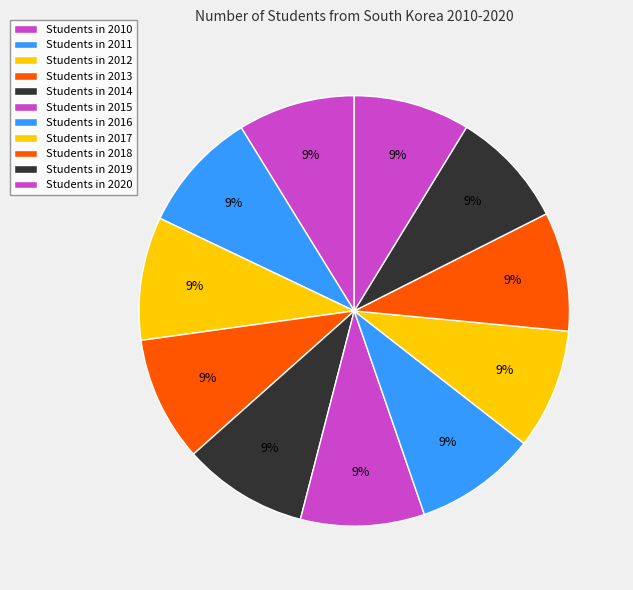

Which slice is the largest?

2013